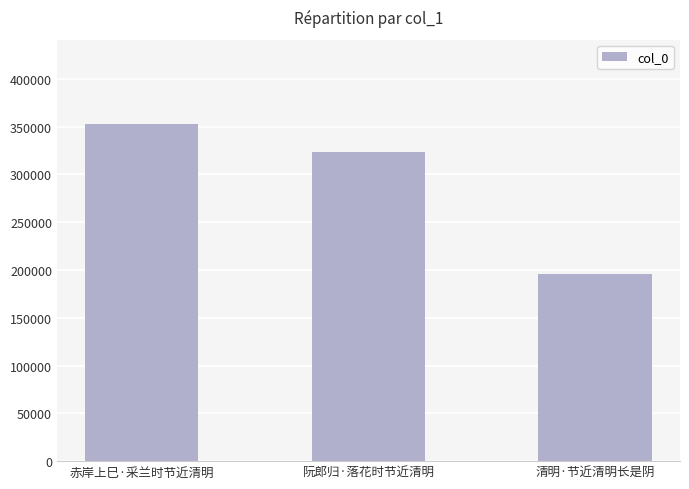

Are the bars horizontal?

No